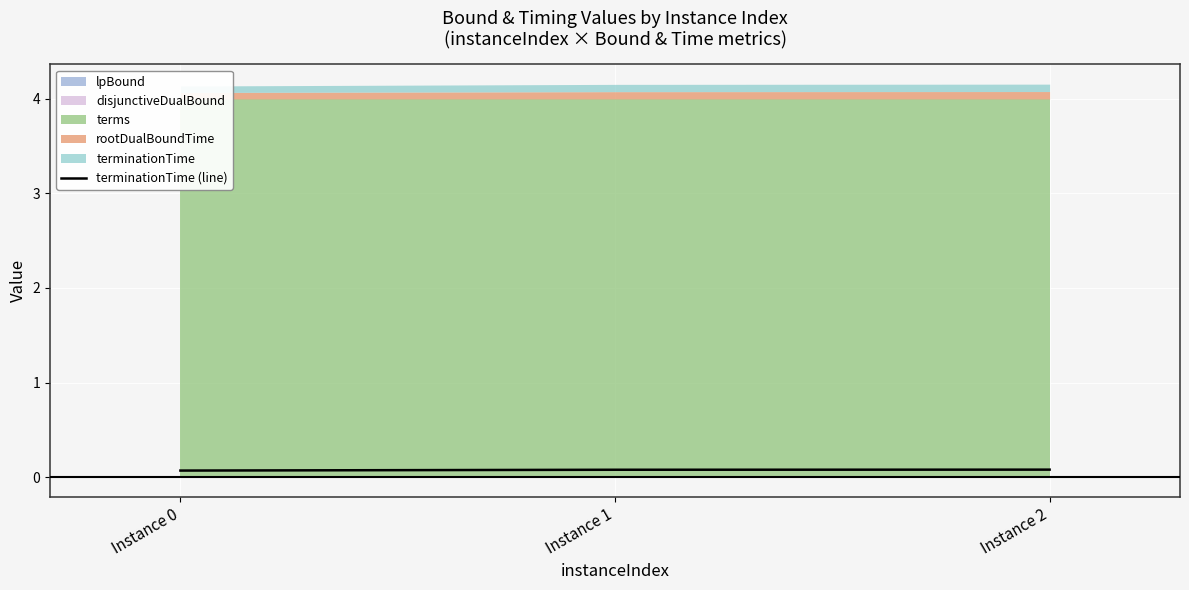

List the labels in order of value, largest first.

Instance 2, Instance 1, Instance 0